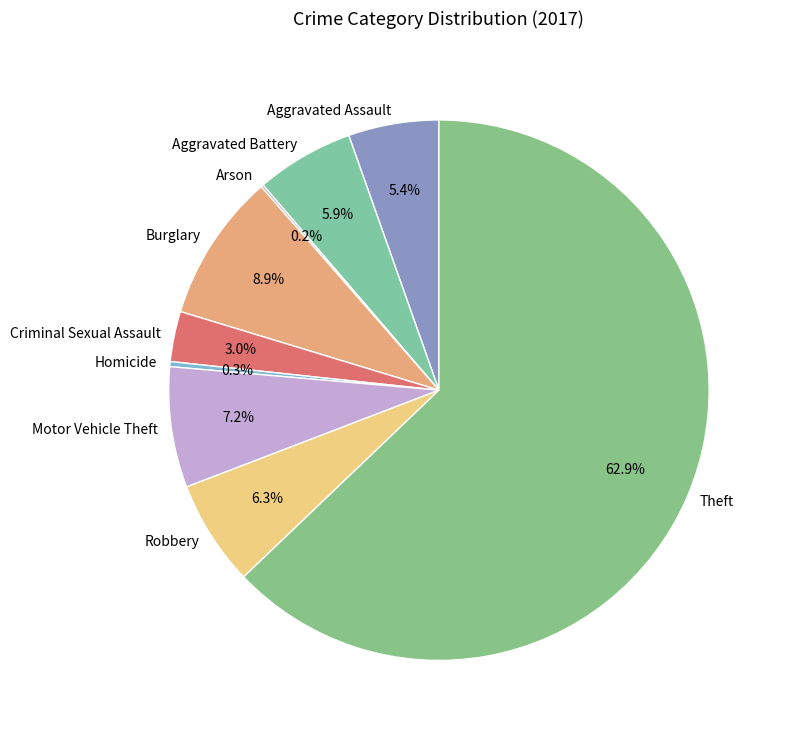

Does any single category account for the majority?

Yes